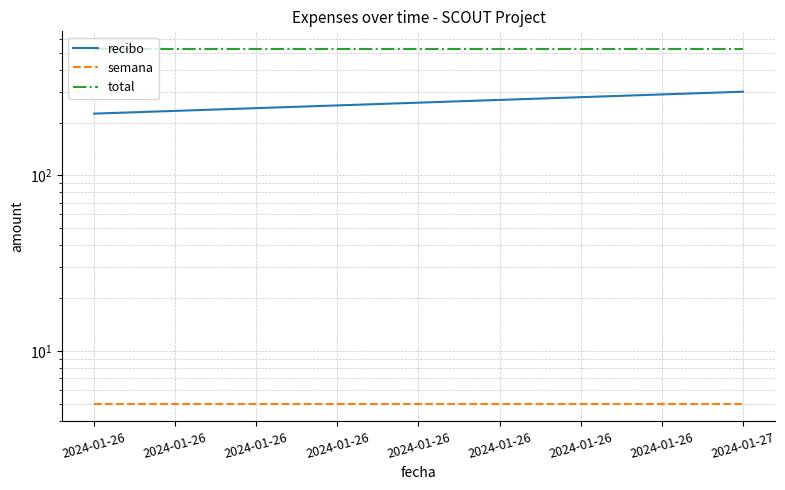

What is the value of the recibo point at the 1st from the left?

225